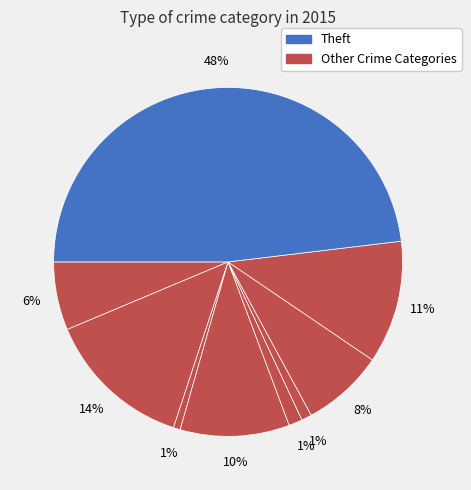

Count the number of slices in the pie.

9